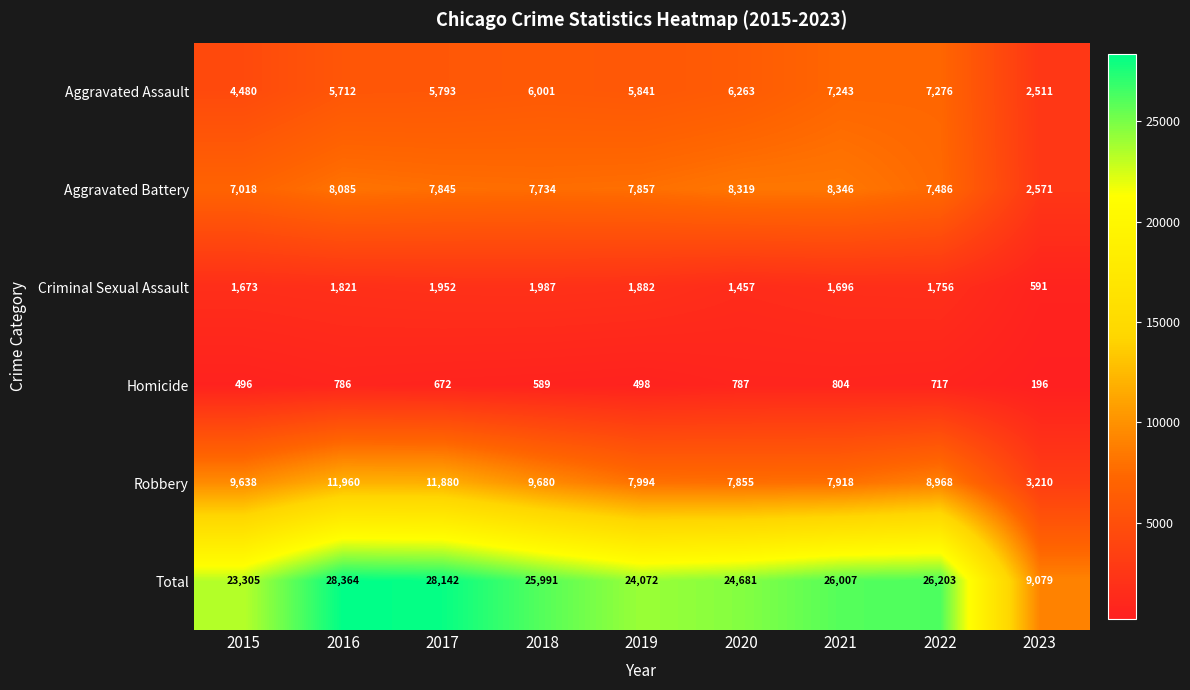

What is the difference between the Criminal Sexual Assault values at 2021 and 2017?

256